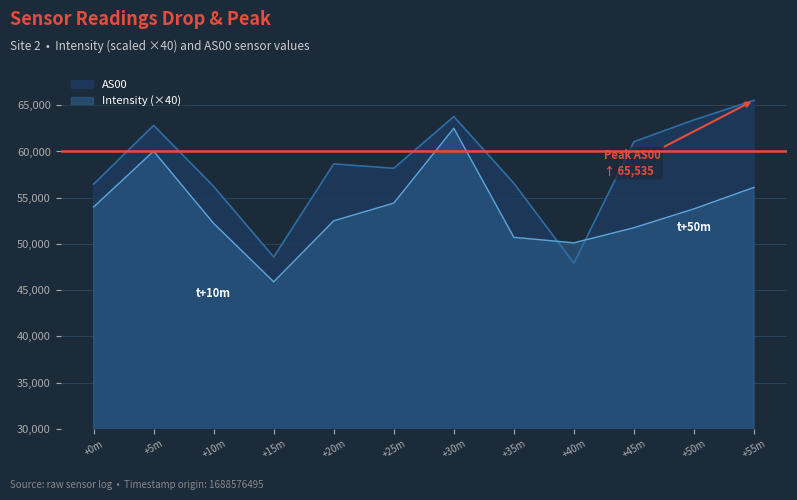

What is the value of the Intensity point at the 3rd from the left?

52215.2